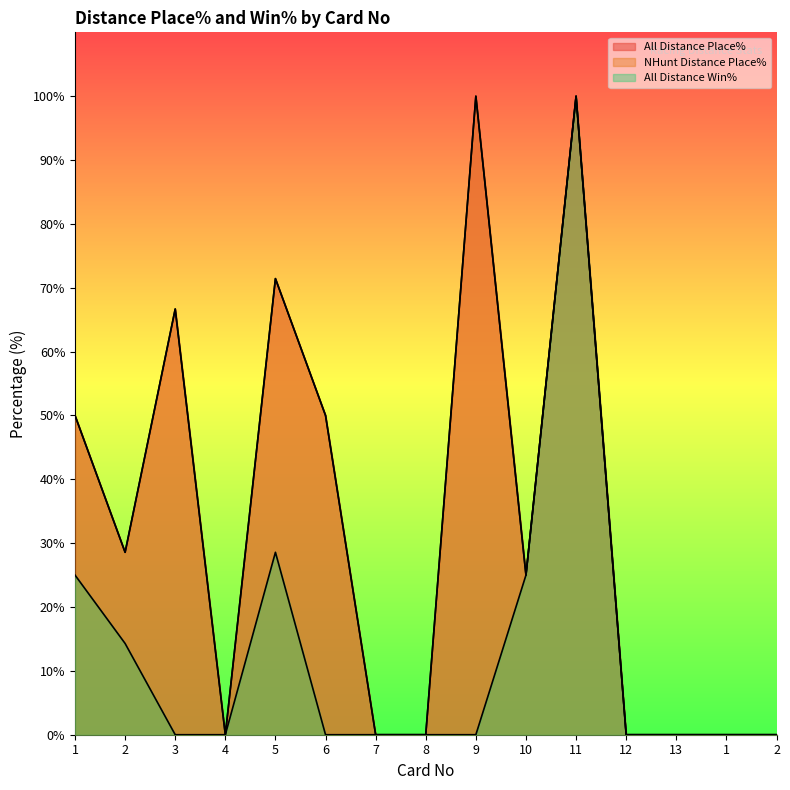

Between 1 and 1, which is larger?

1